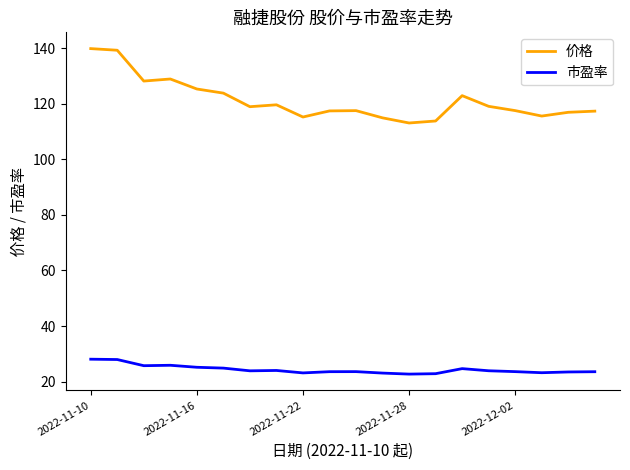

What is the difference between the maximum and minimum values in the 市盈率 series?

5.4